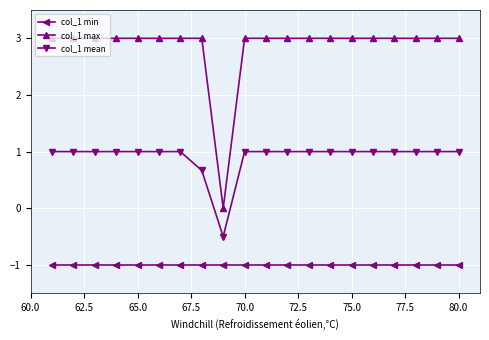

What is the greatest value displayed?

3.0